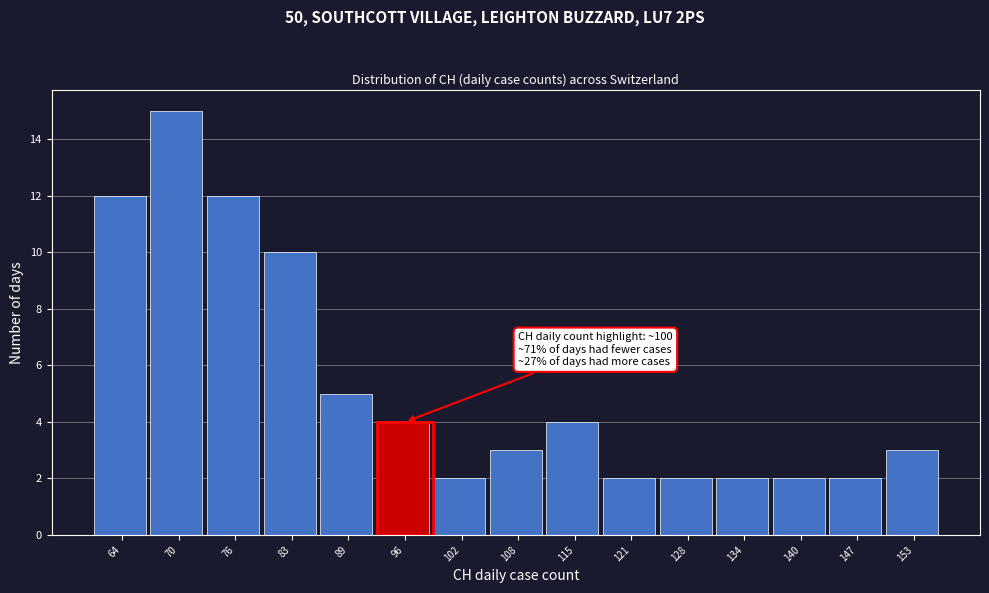

Reading left to right, transcribe all the data shown in this chart.

64=12	70=15	76=12	83=10	89=5	96=4	102=2	108=3	115=4	121=2	128=2	134=2	140=2	147=2	153=3